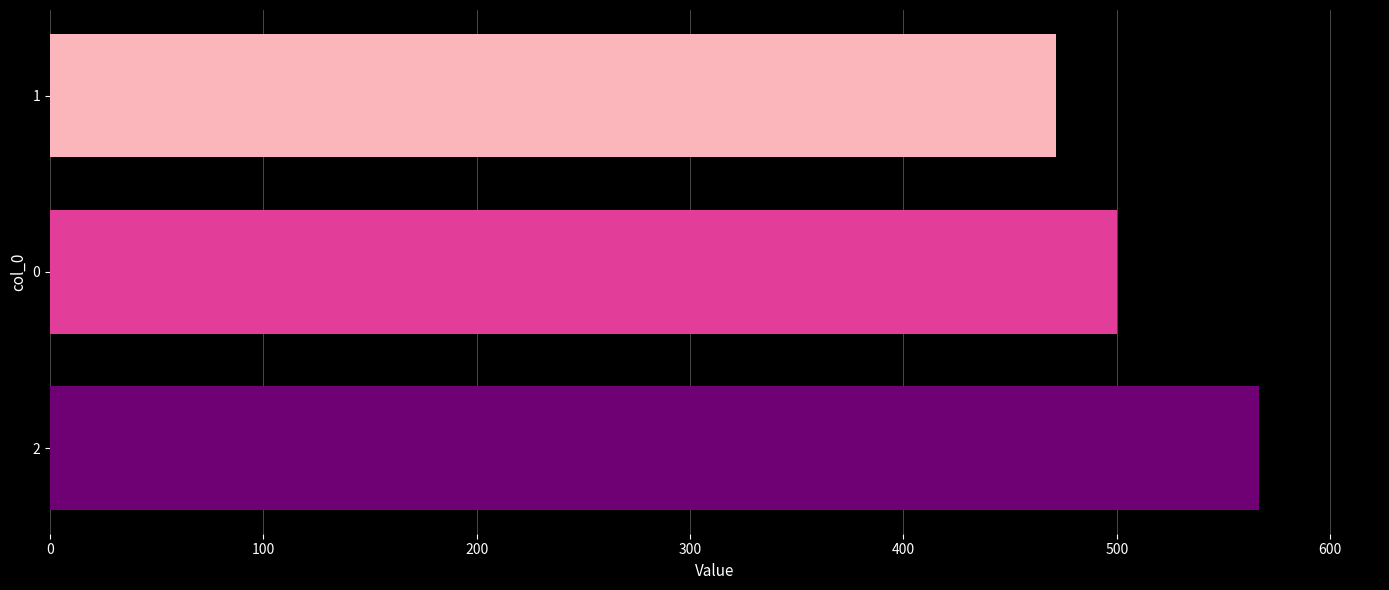

How many bars are there in total?

3